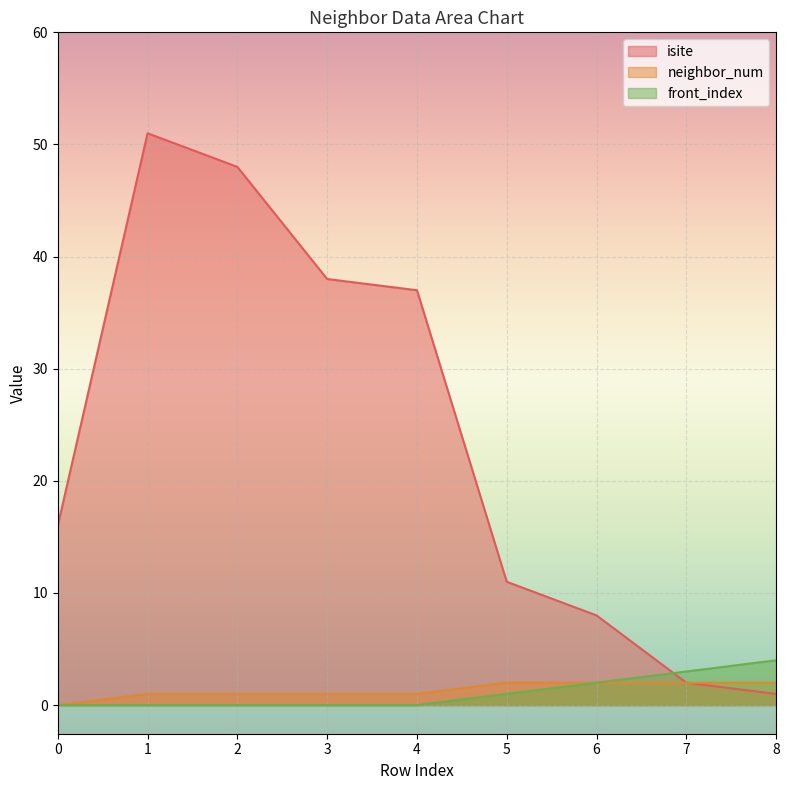

What is the total value across all series at 6?

12